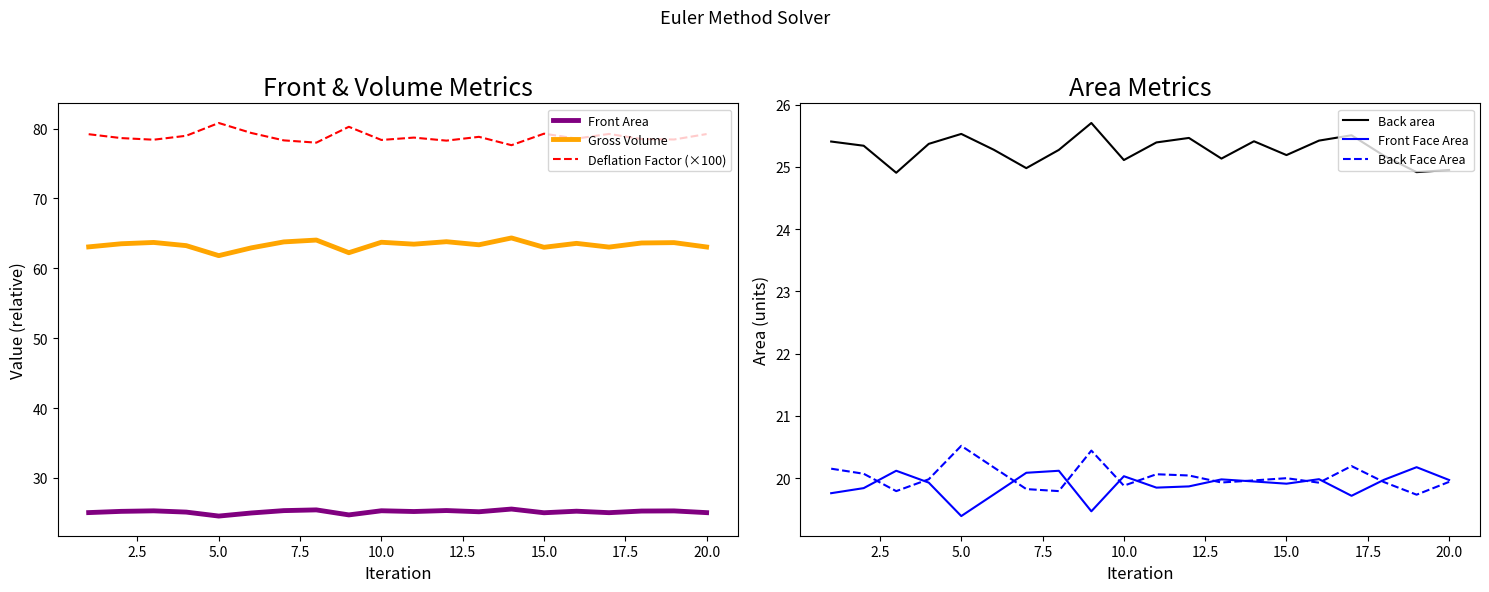

How many distinct data groups are displayed?

6